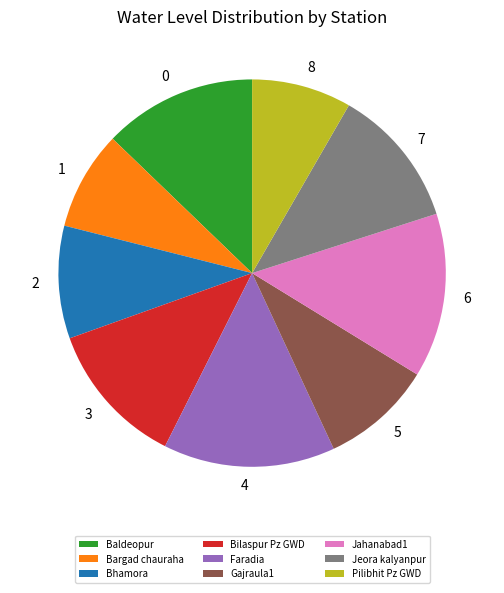

The Jeora kalyanpur slice represents 12% of the pie. True or false?

True